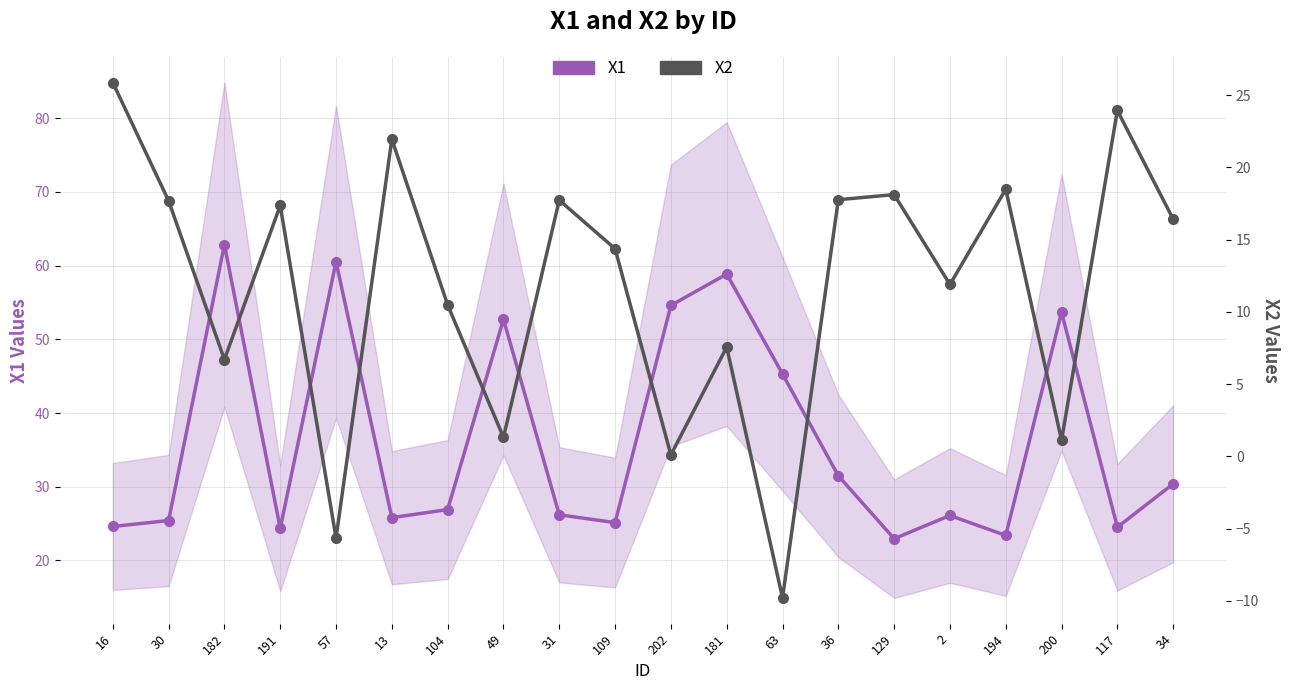

What is the difference between the highest and lowest values at 202?

54.5